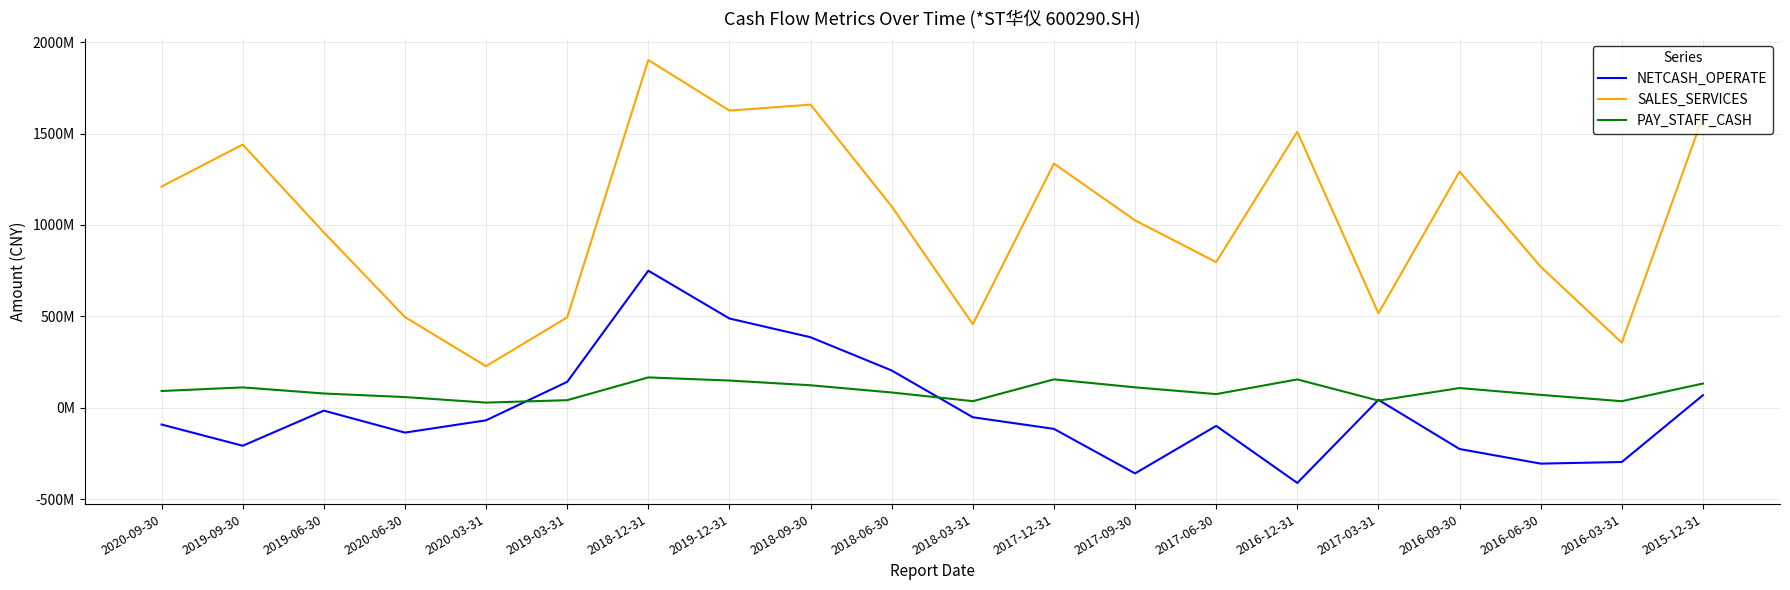

Is this an area chart (filled region under the line)?

No